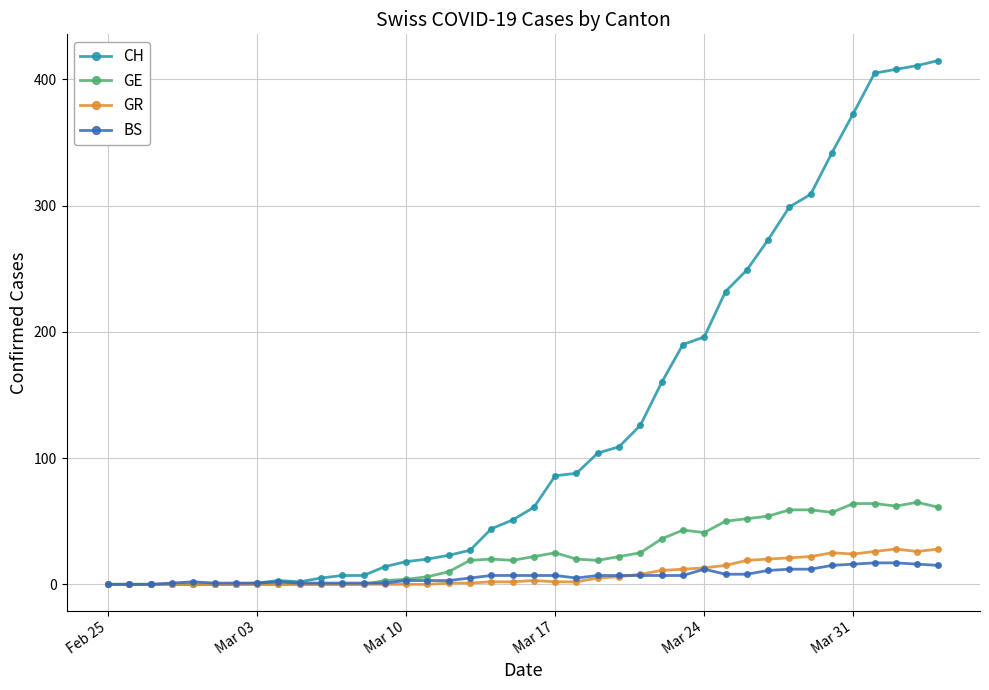

What is the maximum value shown in the chart?

415